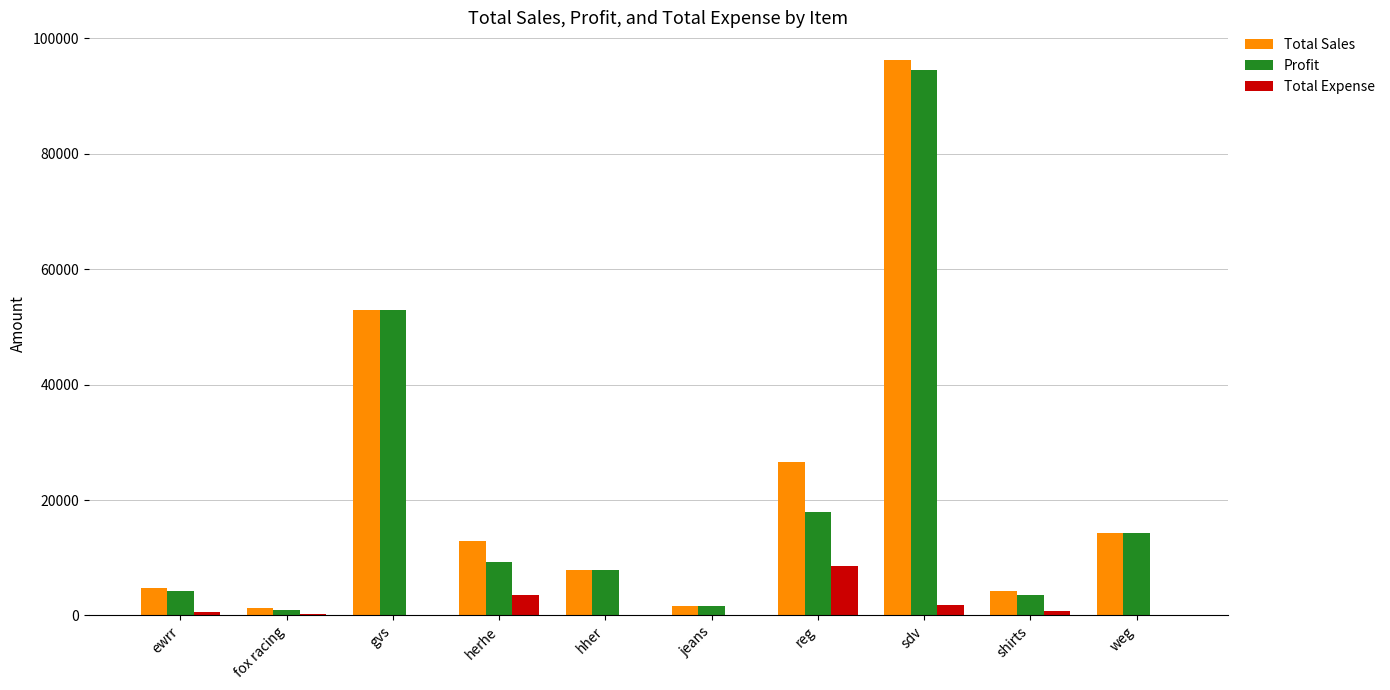

At which label is Profit closest to 47752?

gvs